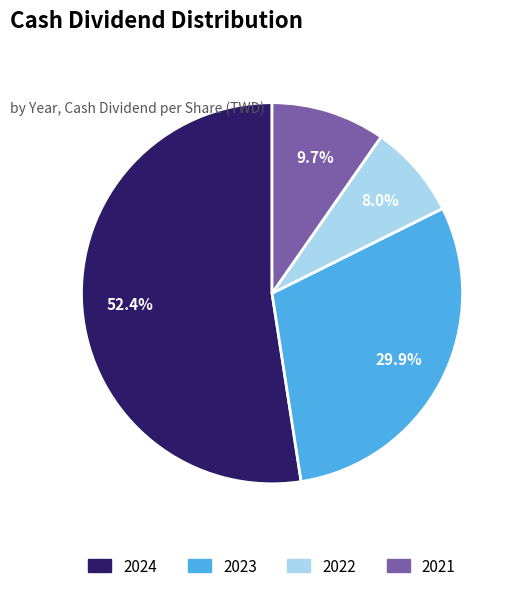

Is there a majority slice in this chart?

Yes